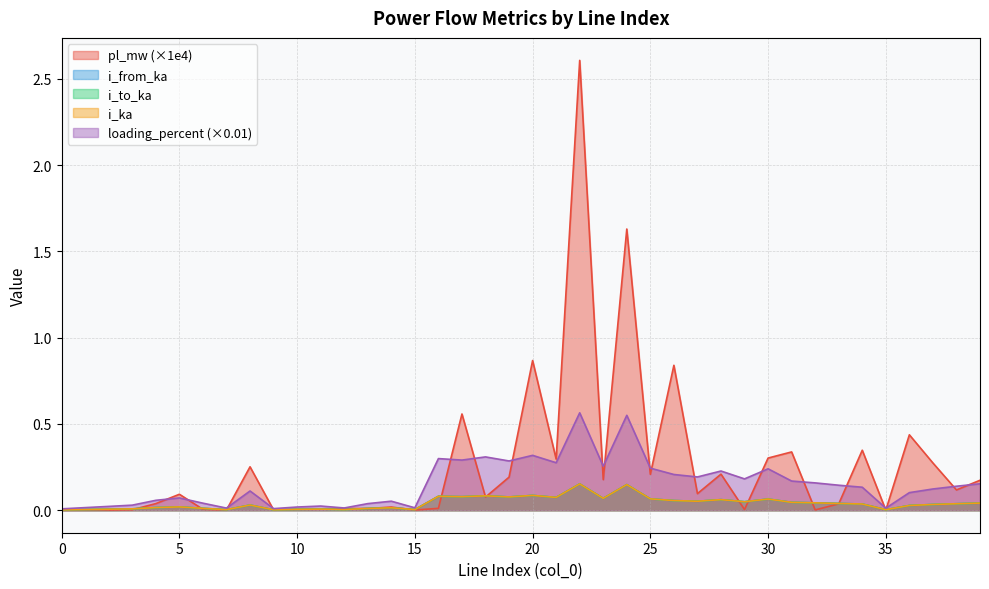

What is the difference between the maximum and minimum values in the loading_percent series?

0.2